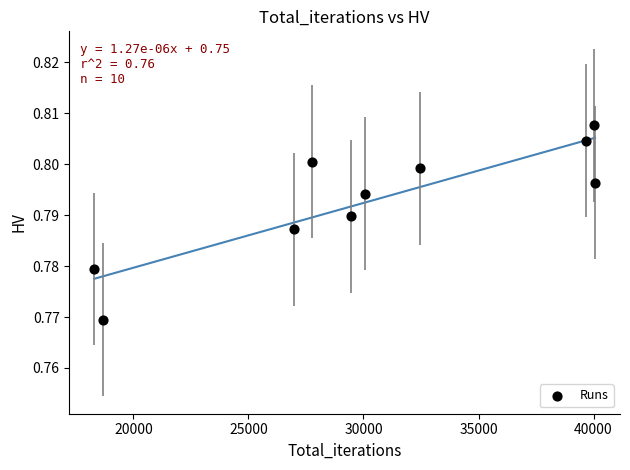

What is the average X value?

30345.8